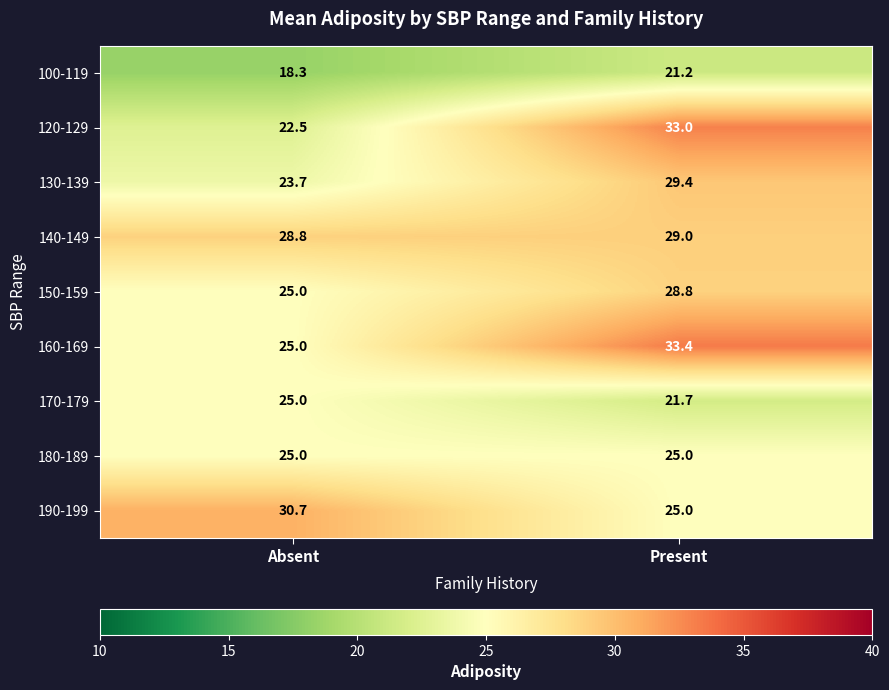

What is the average value of the 120-129 series?

27.8